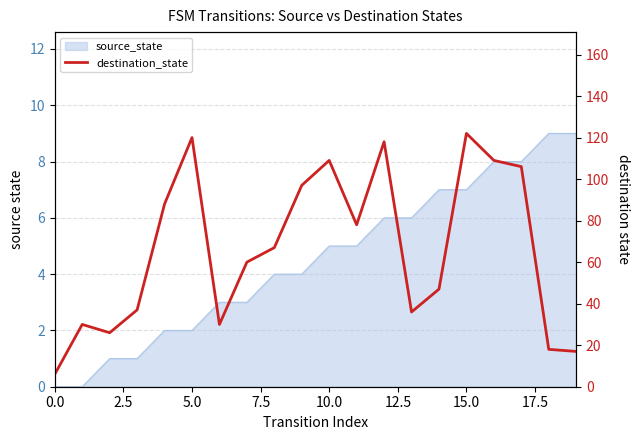

True or false: the data shows 106 at 17.

True